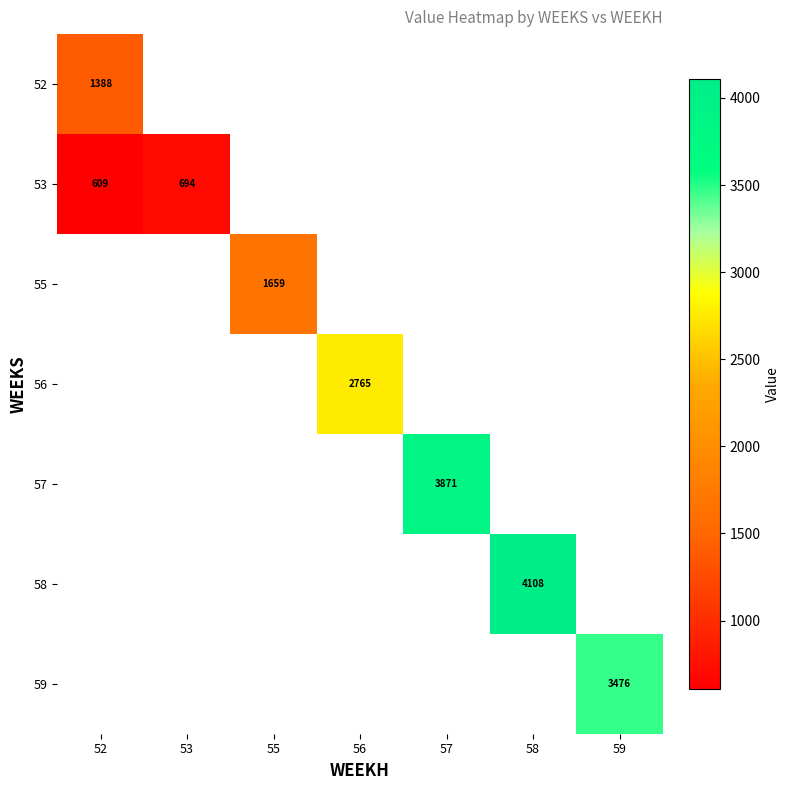

How many values in 57 are above zero?

1